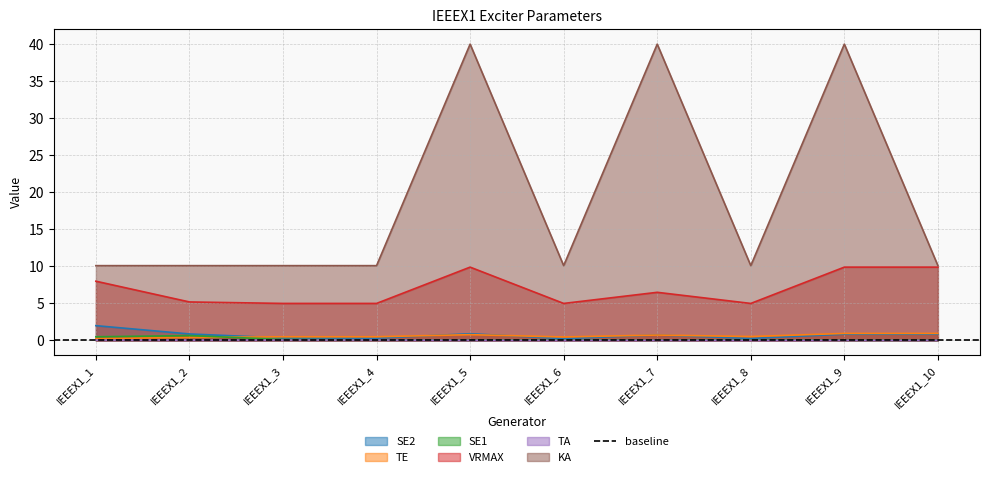

Reading left to right, list all the values displayed in this chart.

SE2: 2.0	0.9	0.3	0.3	0.9	0.2	0.7	0.3	0.8	0.8
TE: 0.2	0.4	0.5	0.5	0.8	0.5	0.7	0.5	0.9	0.9
SE1: 0.5	0.7	0.1	0.1	0.0	0.1	0.0	0.1	0.0	0.0
VRMAX: 8.0	5.2	5.0	5.0	9.9	5.0	6.5	5.0	9.9	9.9
TA: 0.1	0.1	0.1	0.1	0.0	0.0	0.0	0.0	0.0	0.0
KA: 10.1	10.1	10.1	10.1	40.0	10.1	40.0	10.1	40.0	10.1